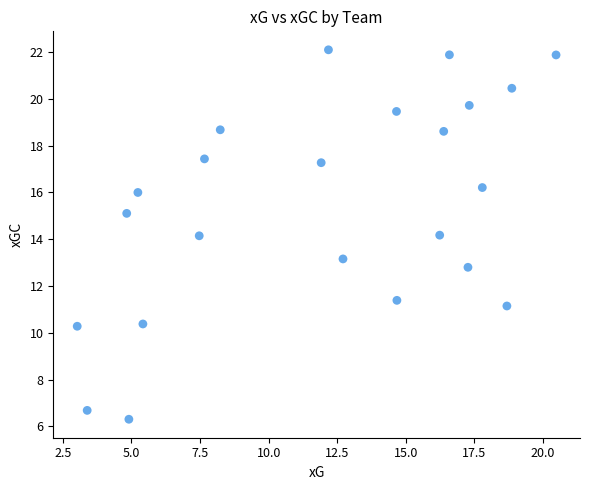

What is the range of X values (max minus min)?

17.5